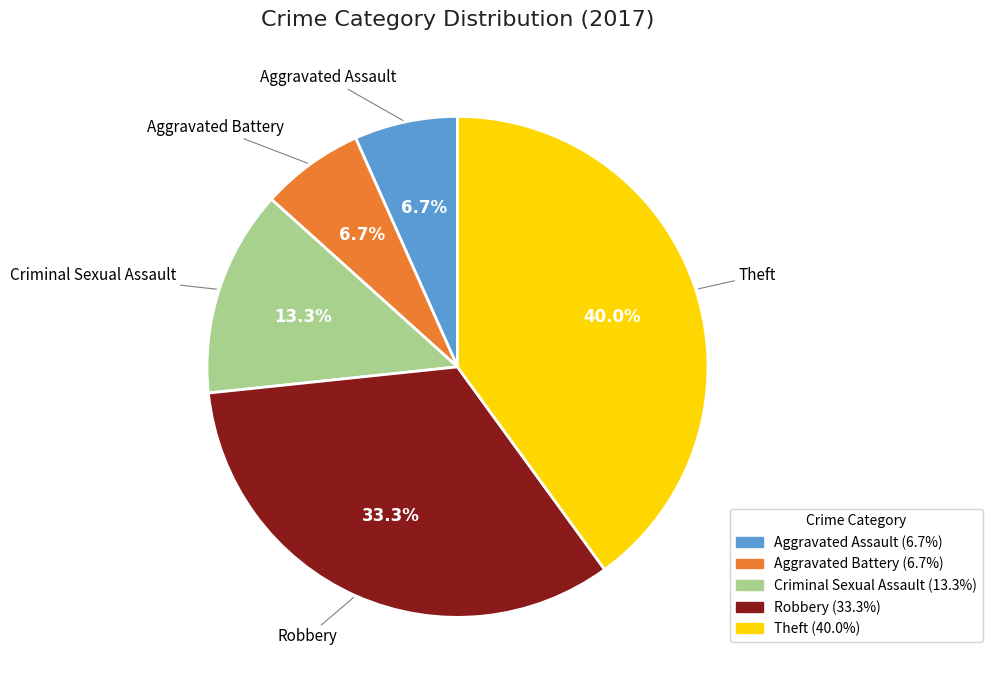

Approximately how many times larger is the value at Criminal Sexual Assault compared to Robbery?

0.4